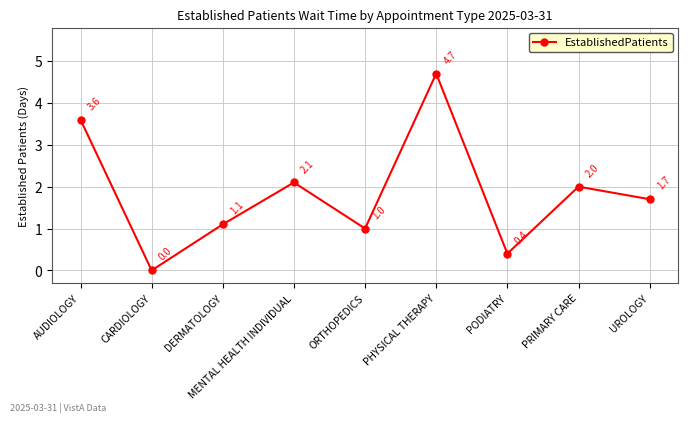

Reading left to right, extract all data points from this chart.

3.6	0.0	1.1	2.1	1.0	4.7	0.4	2.0	1.7